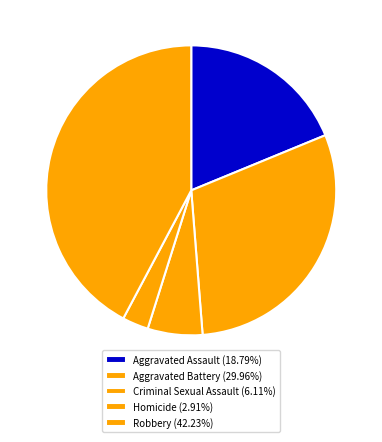

What is the change in value from Aggravated Battery to Criminal Sexual Assault?

-410